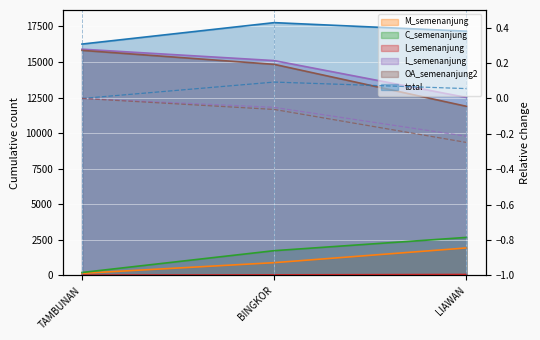

At how many categories does at least one series exceed 0?

2